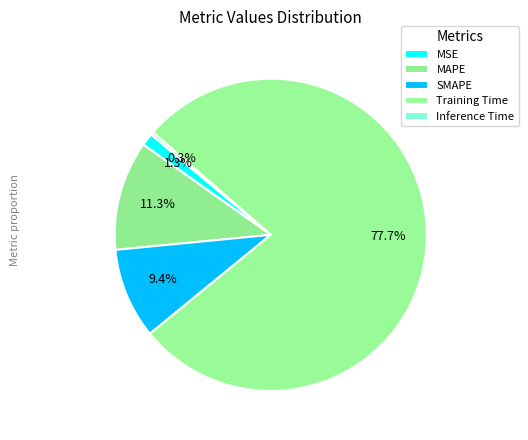

What percentage is the Training Time slice, to the nearest percent?

78%